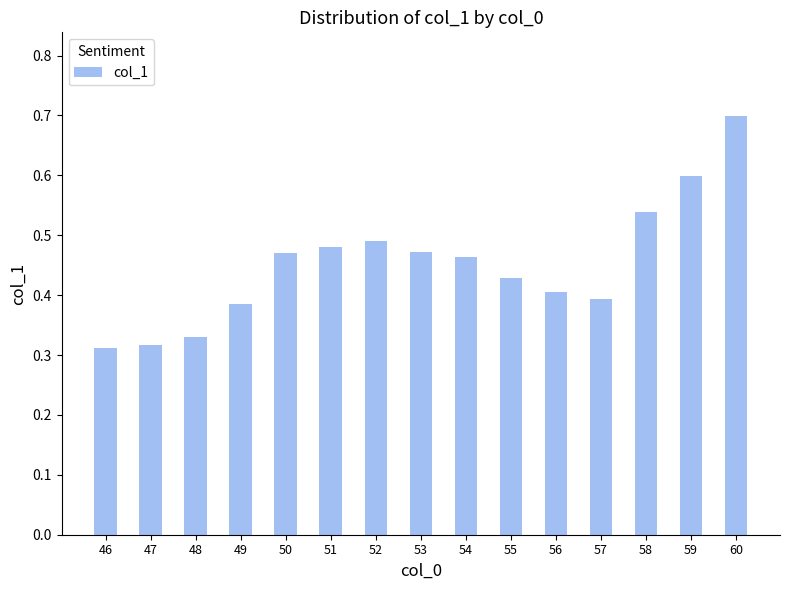

At which category does the chart reach its peak across all series?

60